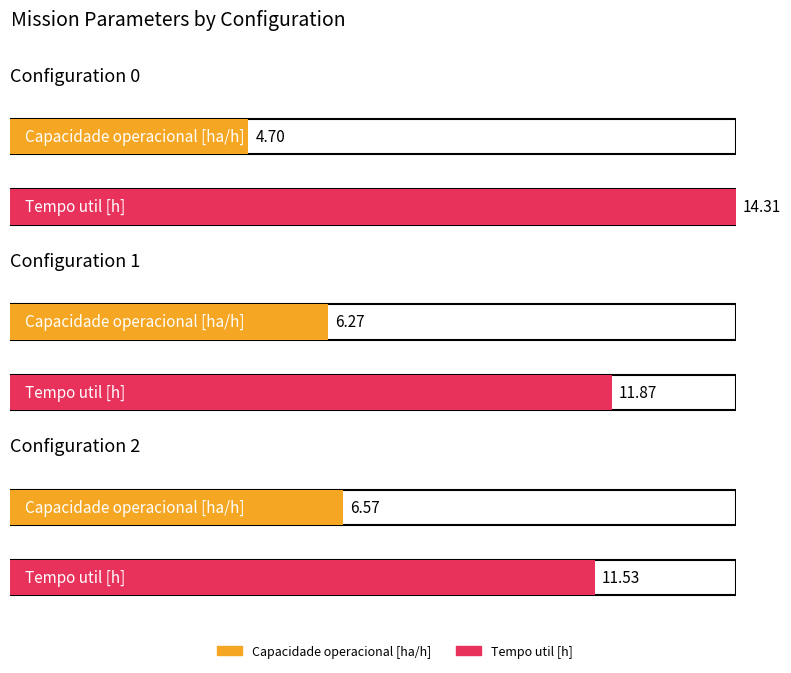

Count the number of categories in the chart.

3